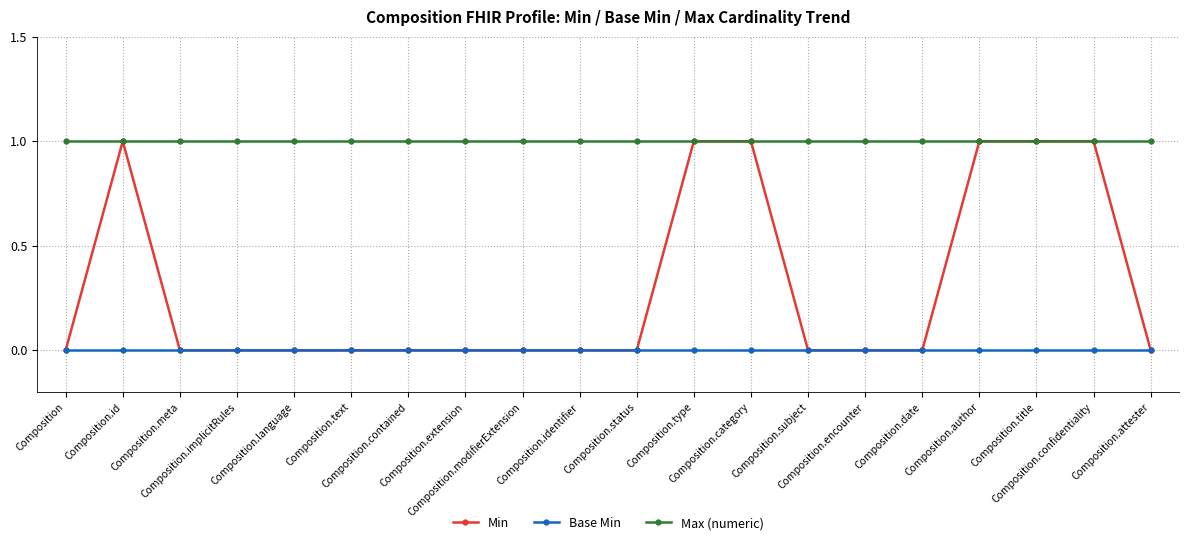

Reading left to right, what are all the values shown in this chart?

Min: 0	1	0	0	0	0	0	0	0	0	0	1	1	0	0	0	1	1	1	0
Base Min: 0	0	0	0	0	0	0	0	0	0	0	0	0	0	0	0	0	0	0	0
Max (numeric): 1	1	1	1	1	1	1	1	1	1	1	1	1	1	1	1	1	1	1	1